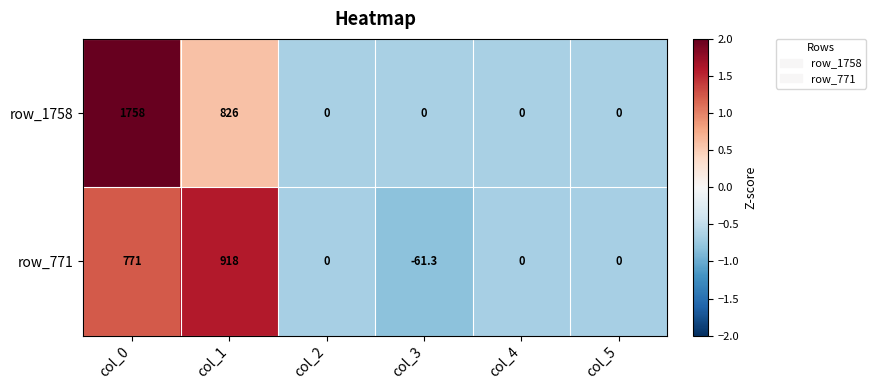

How many row_1758 values are between 0 and 826?

5